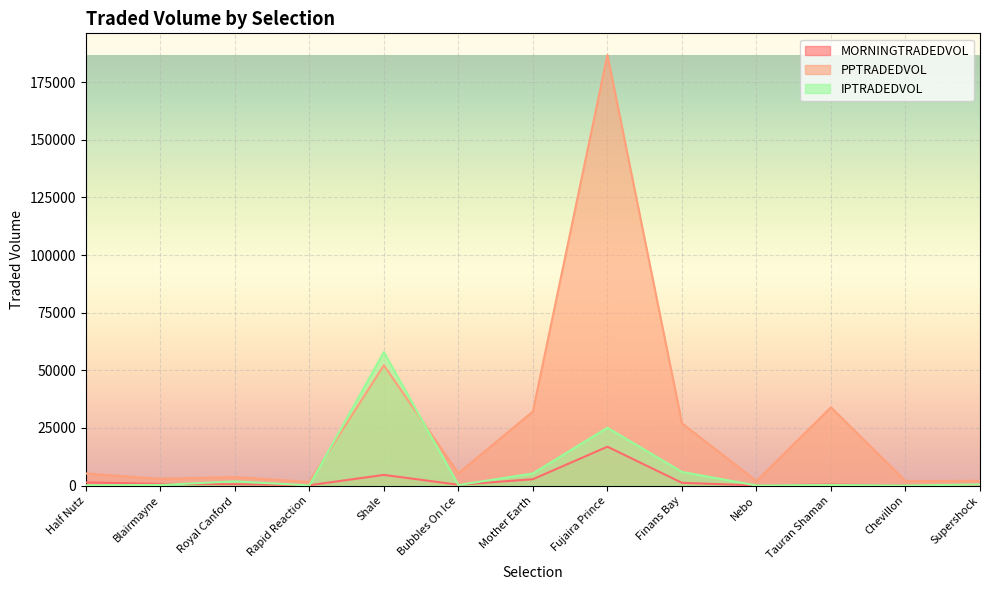

What value does the IPTRADEDVOL series have at Chevillon?

40.0